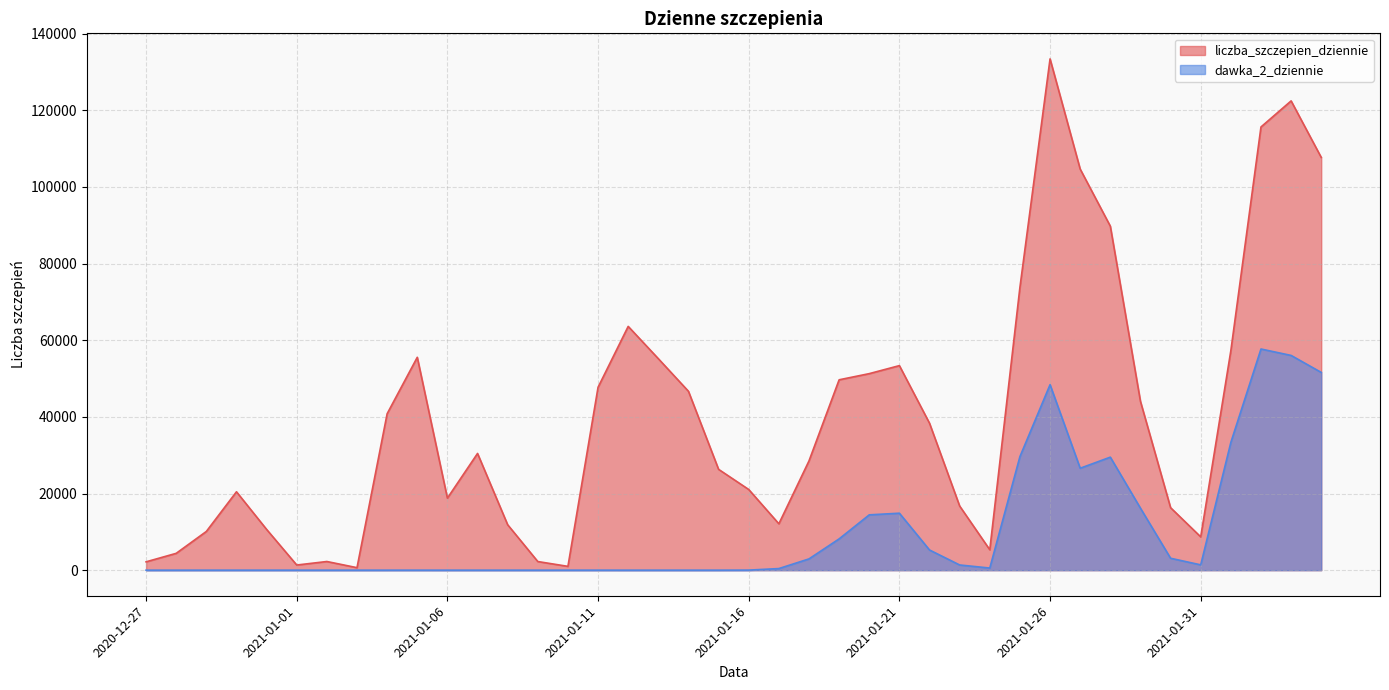

Reading right to left, extract all data points from this chart.

liczba_szczepien_dziennie: 107679	122430	115629	57267	8690	16305	44047	89742	104641	133386	73773	5329	16738	38335	53367	51277	49669	28510	12105	21050	26306	46669	55177	63602	47723	997	2254	11854	30454	18797	55538	40815	653	2263	1344	10638	20454	10103	4396	2180
dawka_2_dziennie: 51591	56024	57700	33340	1387	3112	16173	29486	26596	48393	29628	557	1358	5267	14865	14435	8165	2942	421	17	0	1	0	0	3	2	0	0	0	0	2	1	0	0	1	0	1	0	0	0